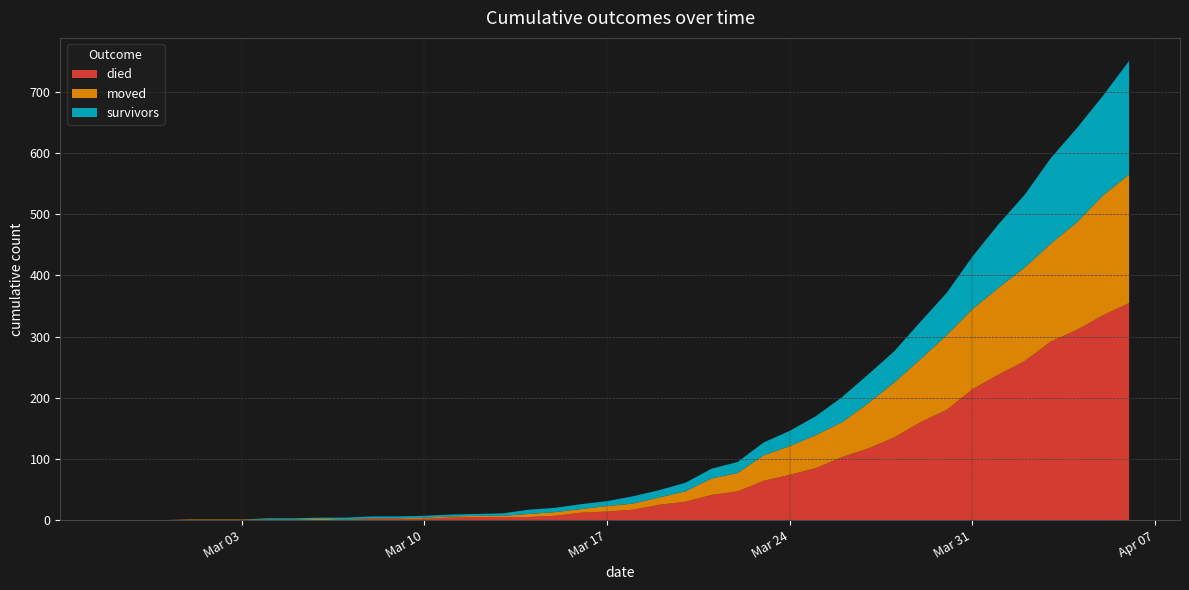

Reading left to right, what are all the values shown in this chart?

survivors: 0	0	0	0	0	0	2	2	2	3	3	3	3	3	3	4	7	7	8	8	12	12	14	16	18	21	25	31	41	47	51	61	69	86	104	119	140	154	163	186
died: 0	0	0	0	0	0	0	0	0	0	2	2	2	4	5	5	5	7	12	14	17	25	30	41	47	64	74	85	103	117	135	160	180	214	238	260	292	311	335	355
moved: 0	0	0	1	1	1	1	1	2	1	1	1	2	2	2	2	5	6	6	9	10	12	17	27	30	42	47	54	57	74	90	103	122	131	142	153	160	176	196	210